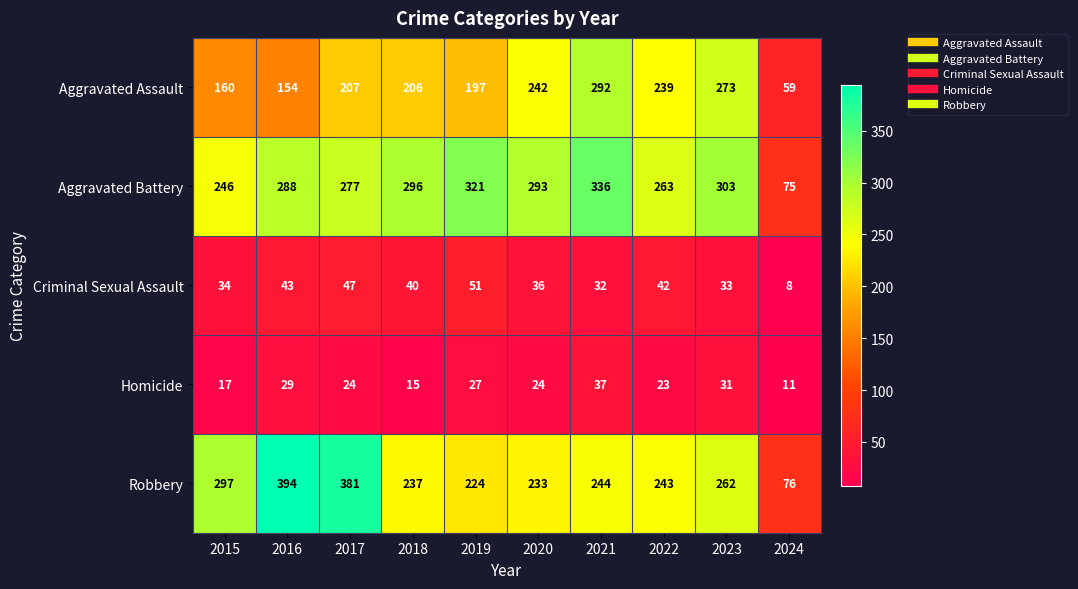

Which series has the largest range (max minus min)?

Robbery